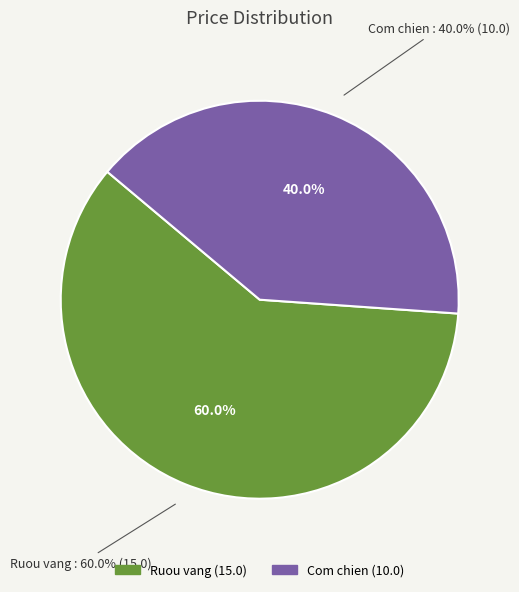

The Com chien slice represents 32% of the pie. True or false?

False